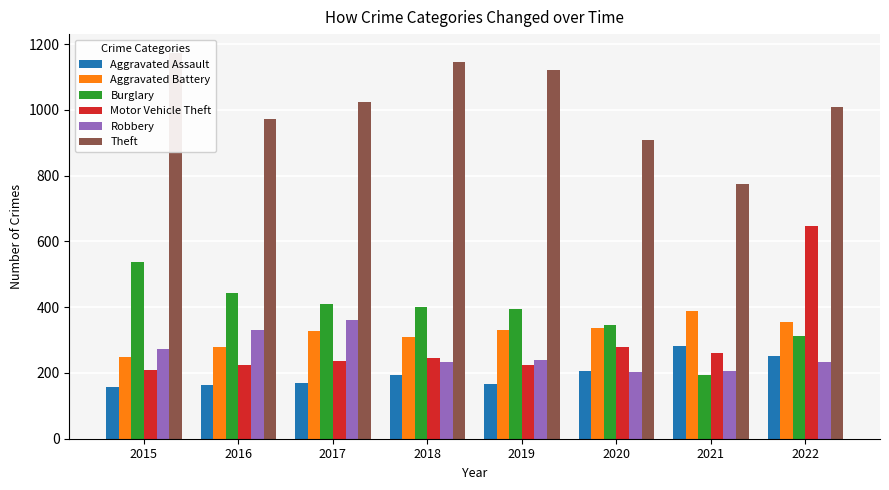

What are all the series names shown in the legend?

Aggravated Assault, Aggravated Battery, Burglary, Motor Vehicle Theft, Robbery, Theft